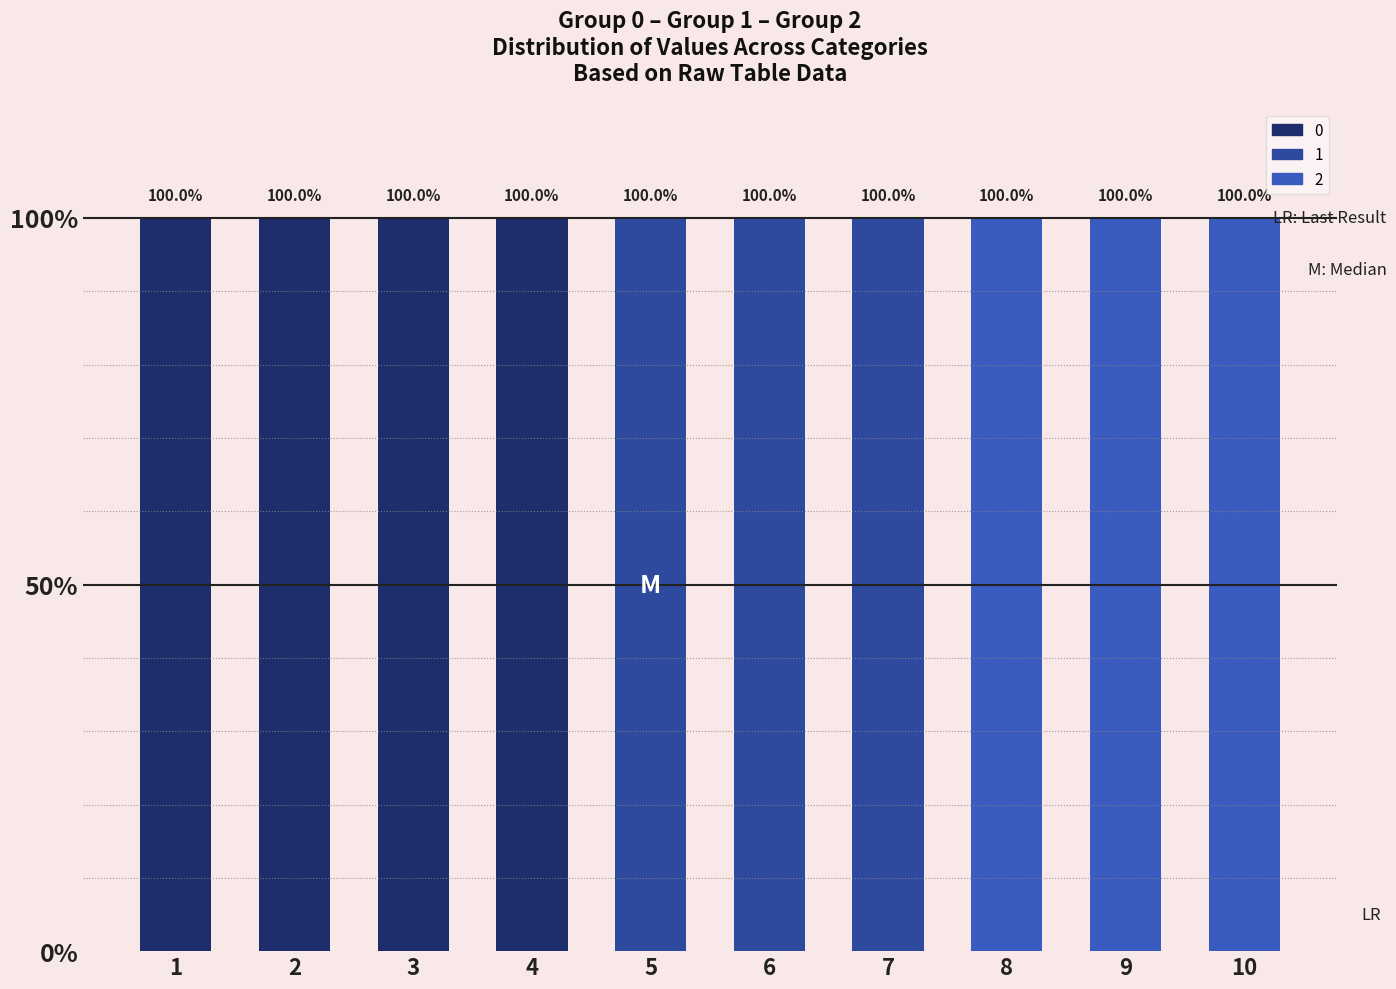

Rank the series at 7 from lowest to highest value.

0, 2, 1